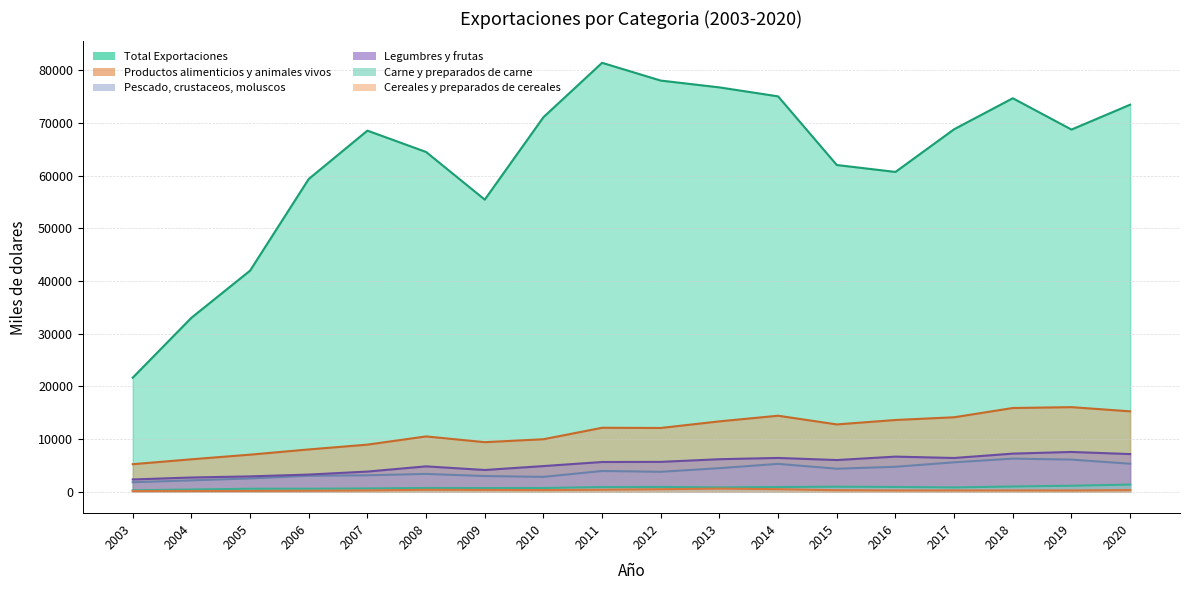

Which series has the largest total across all categories?

Total Exportaciones